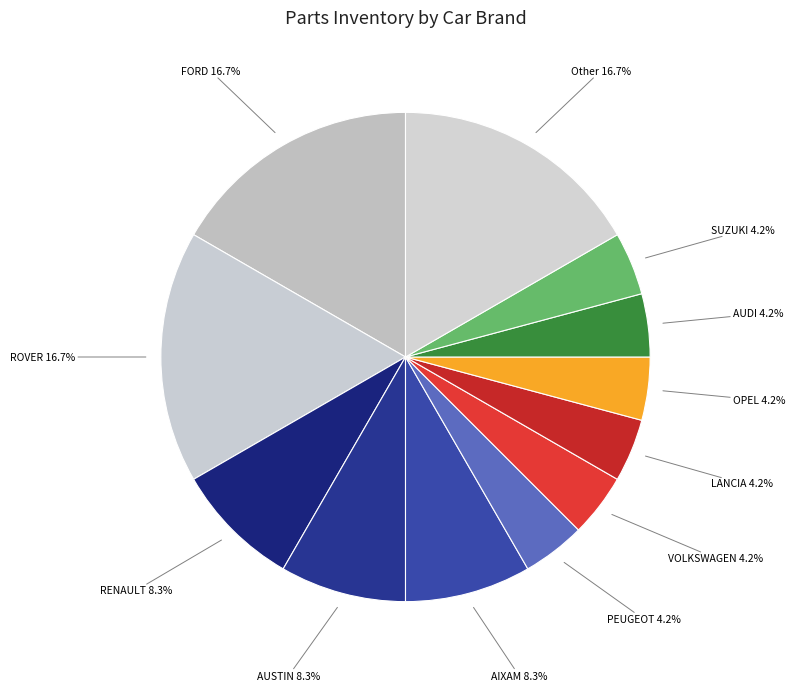

Approximately how many times larger is the value at VOLKSWAGEN compared to AUDI?

1.0